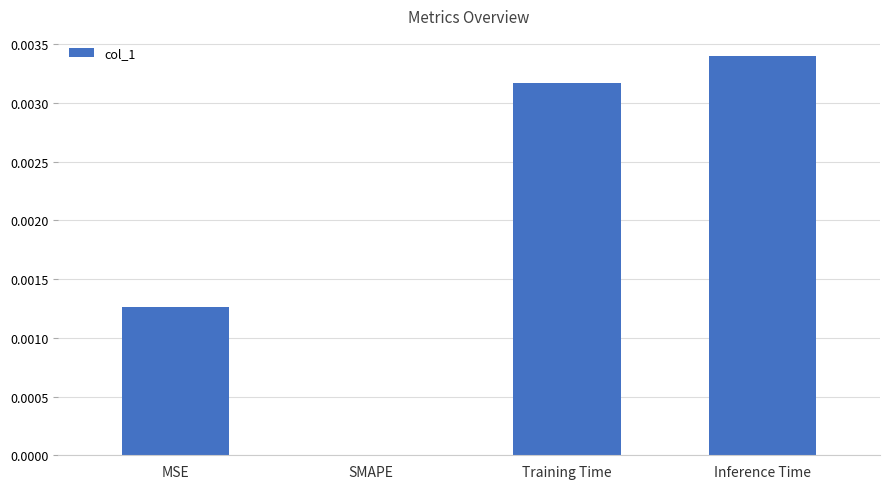

Between SMAPE and Training Time, which is larger?

Training Time